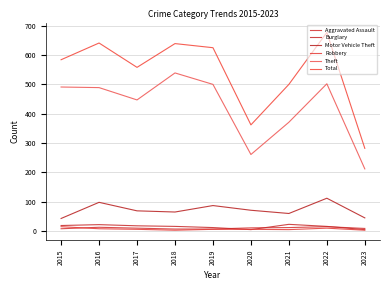

Is this an area chart (filled region under the line)?

No